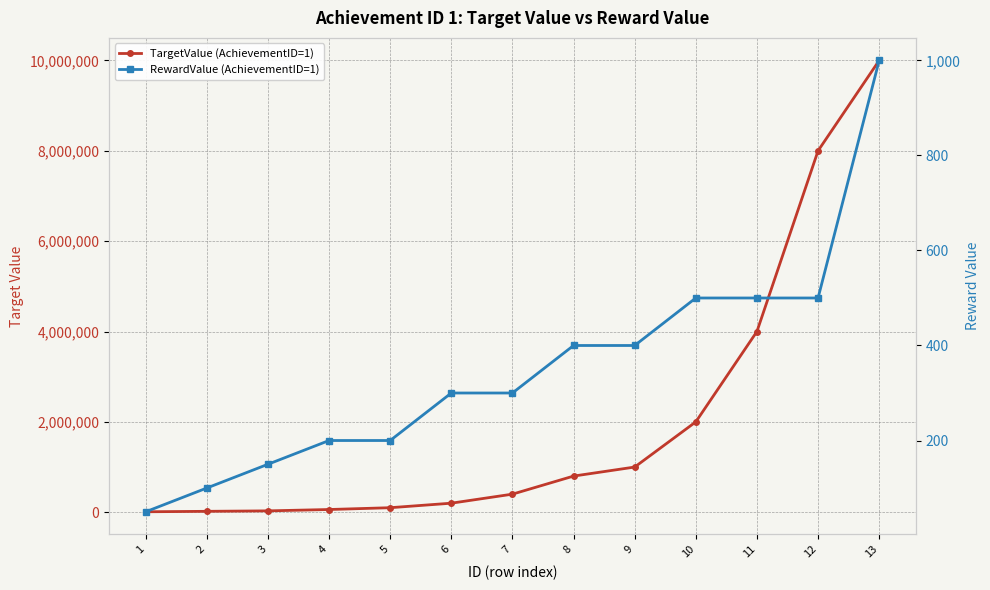

At which category does the chart reach its minimum across all series?

1